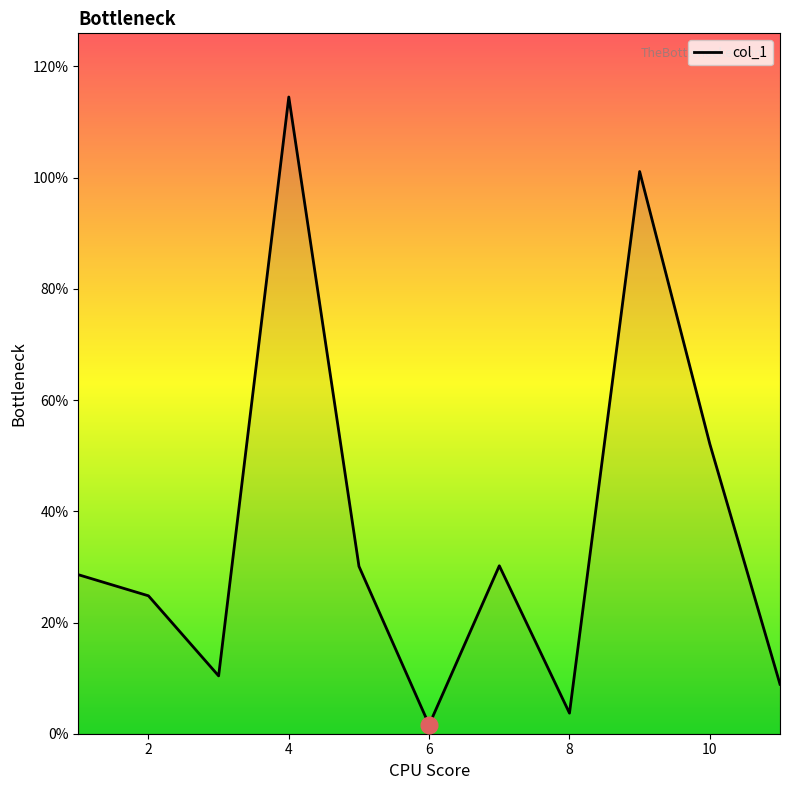

What is the difference between the maximum and minimum values?

112.9